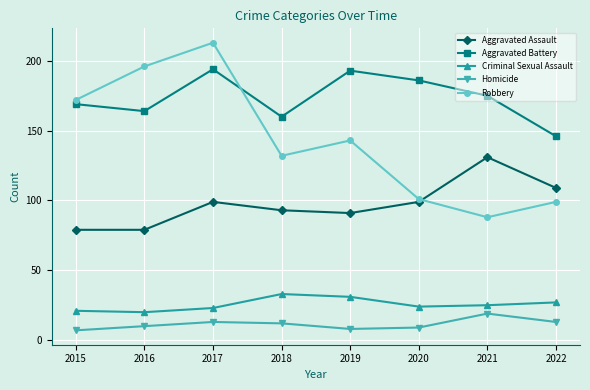

At which category does Aggravated Battery reach its first local valley?

2016